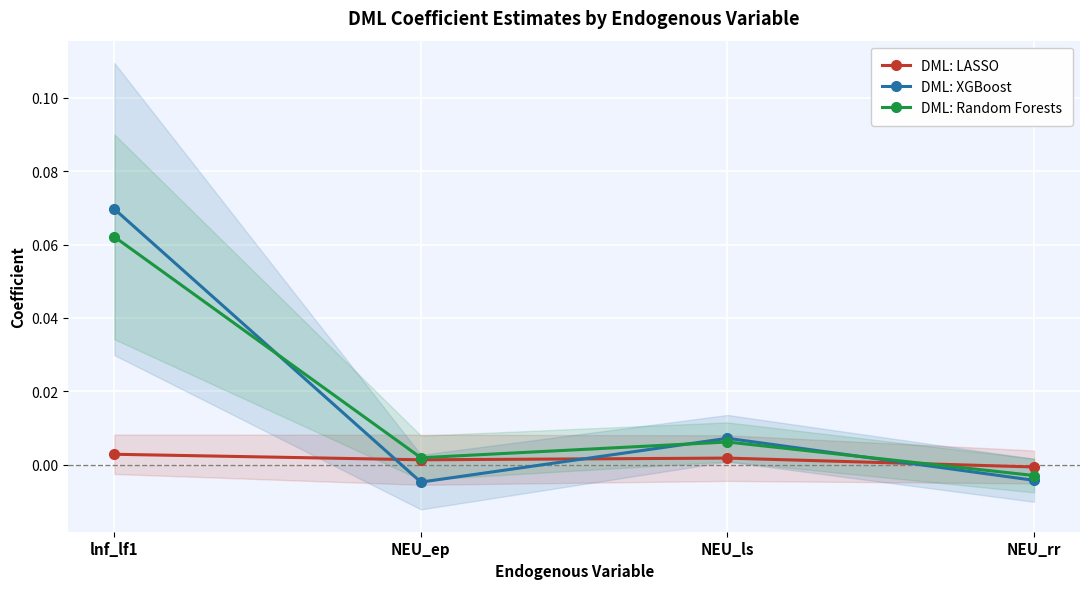

How many values in DML: LASSO are above zero?

3